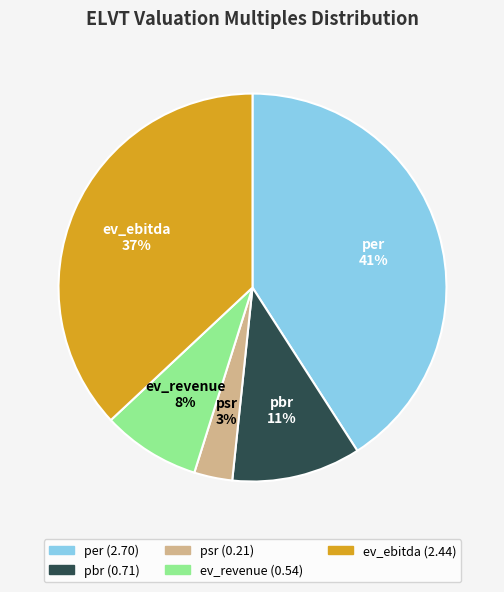

To the nearest percent, what is the average slice percentage?

20%